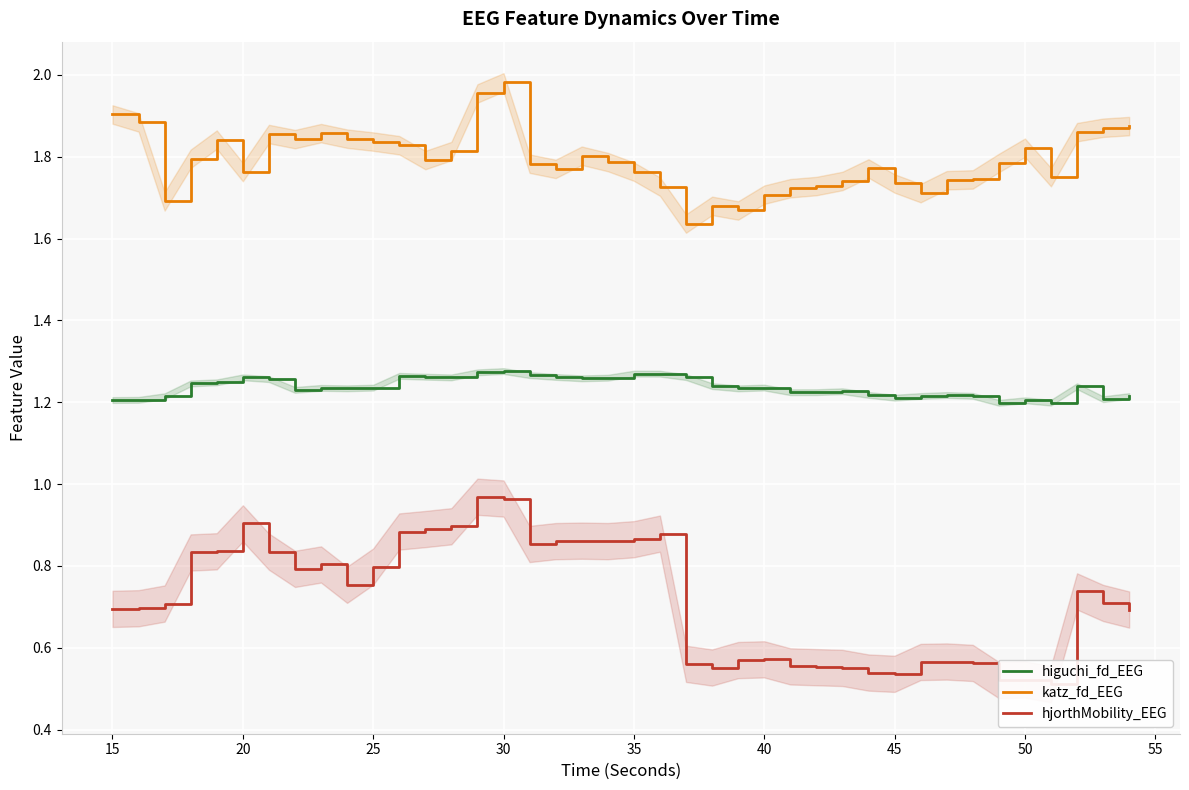

True or false: katz_fd_EEG and higuchi_fd_EEG intersect in this chart.

False